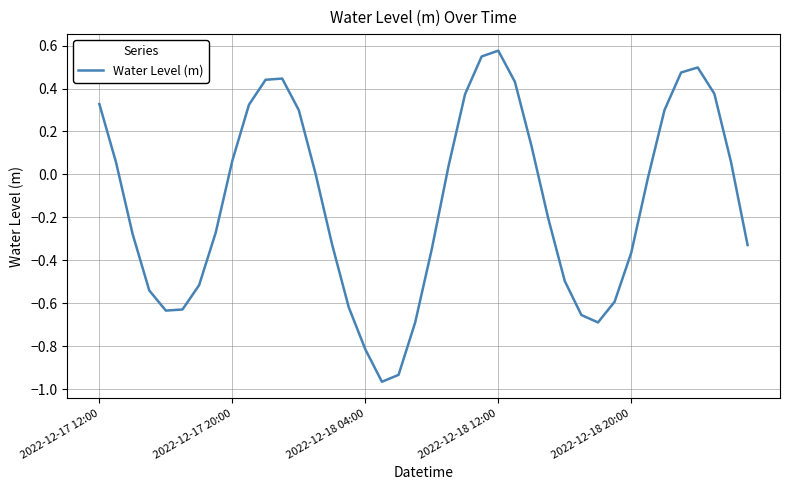

What is the difference between the maximum and minimum values?

1.5